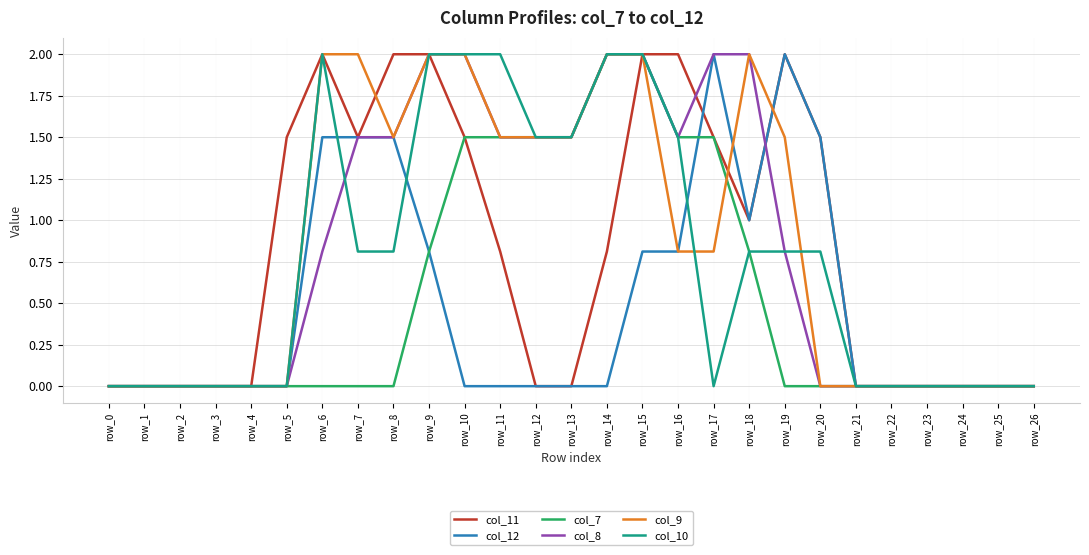

How many lines are shown in the chart?

6